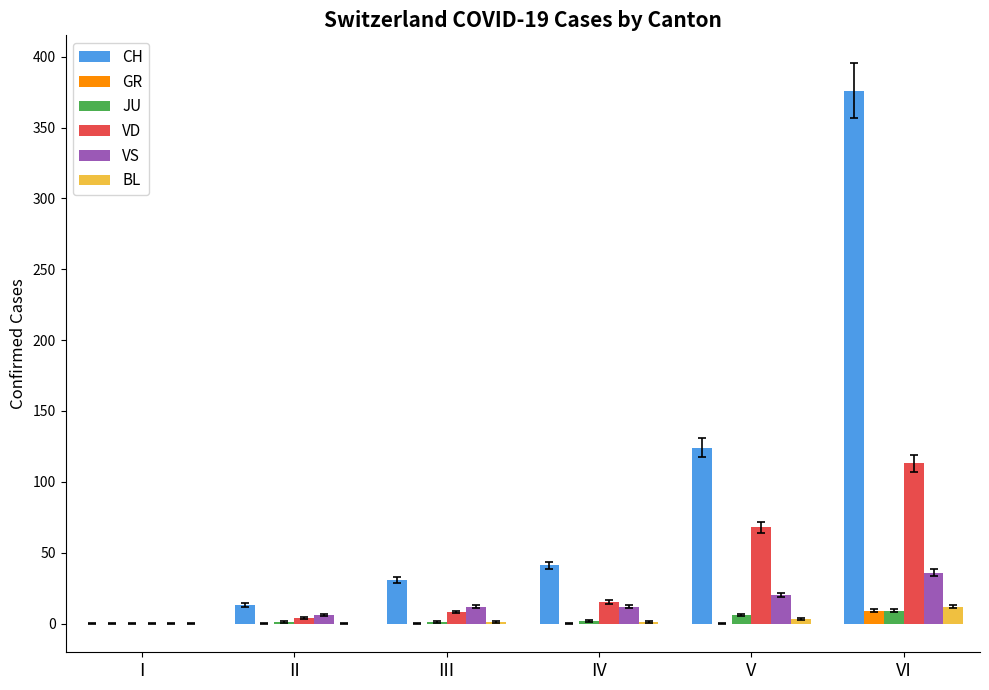

Is the value of VD at IV greater than the value of JU at I?

Yes